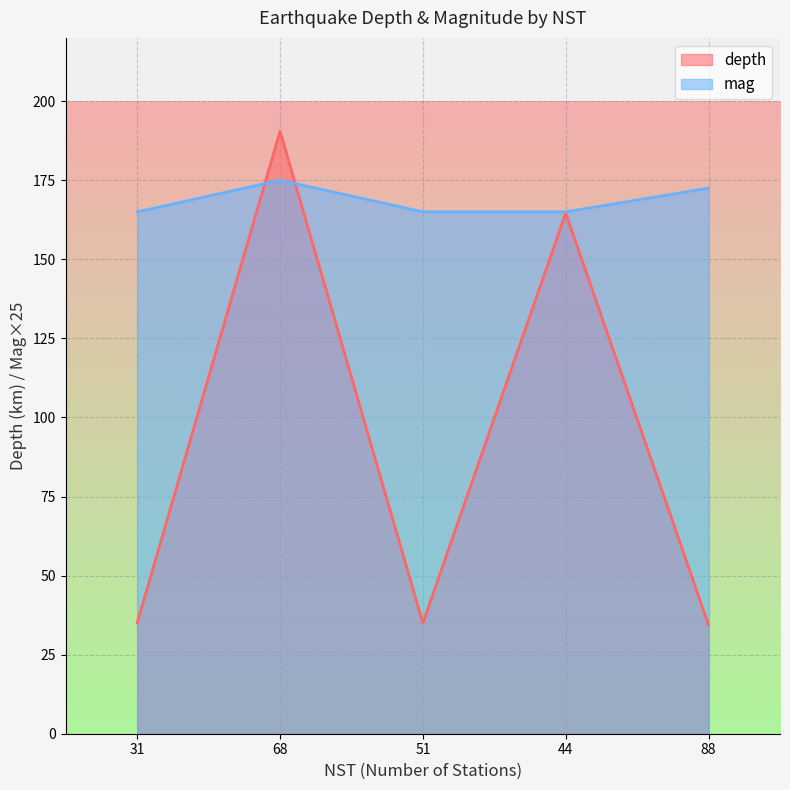

List the labels in order of mag value, smallest first.

31, 51, 44, 88, 68